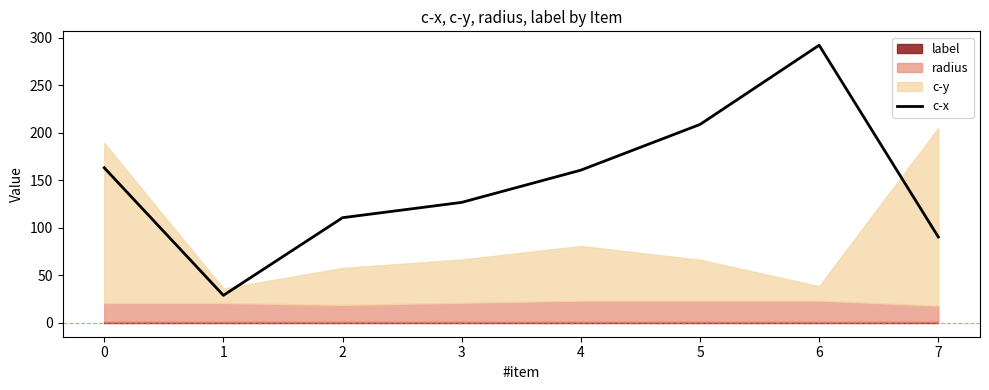

Does the chart display data point markers on the line(s)?

No